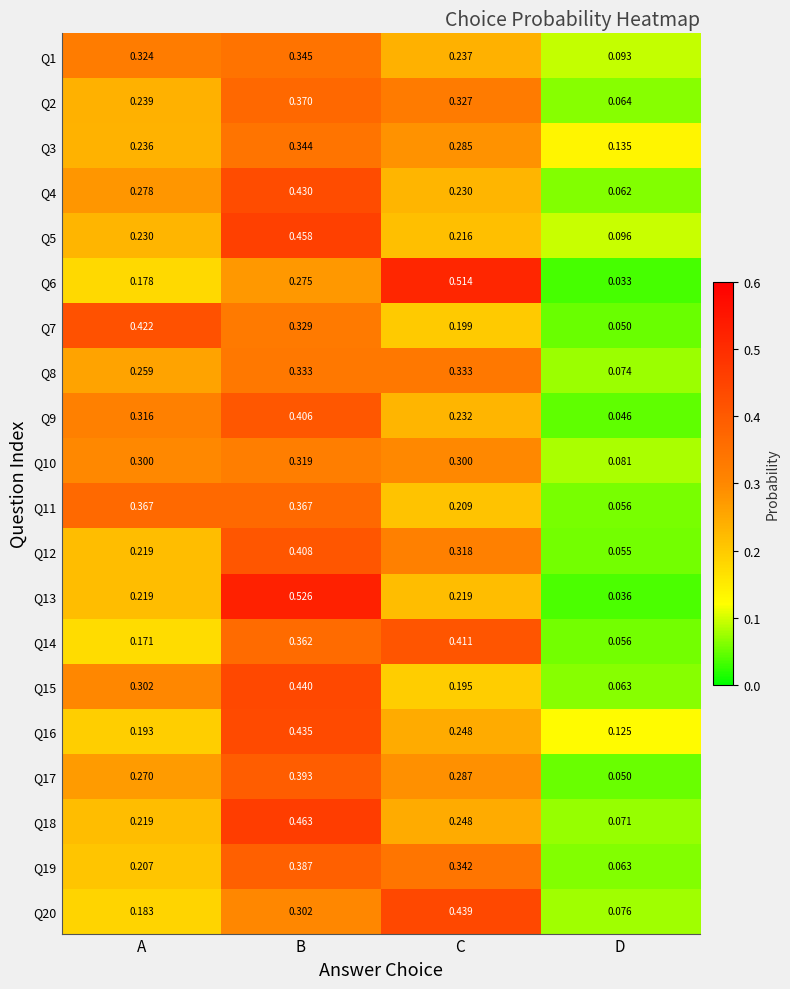

Rank the categories by Q1 value from highest to lowest.

B, A, C, D